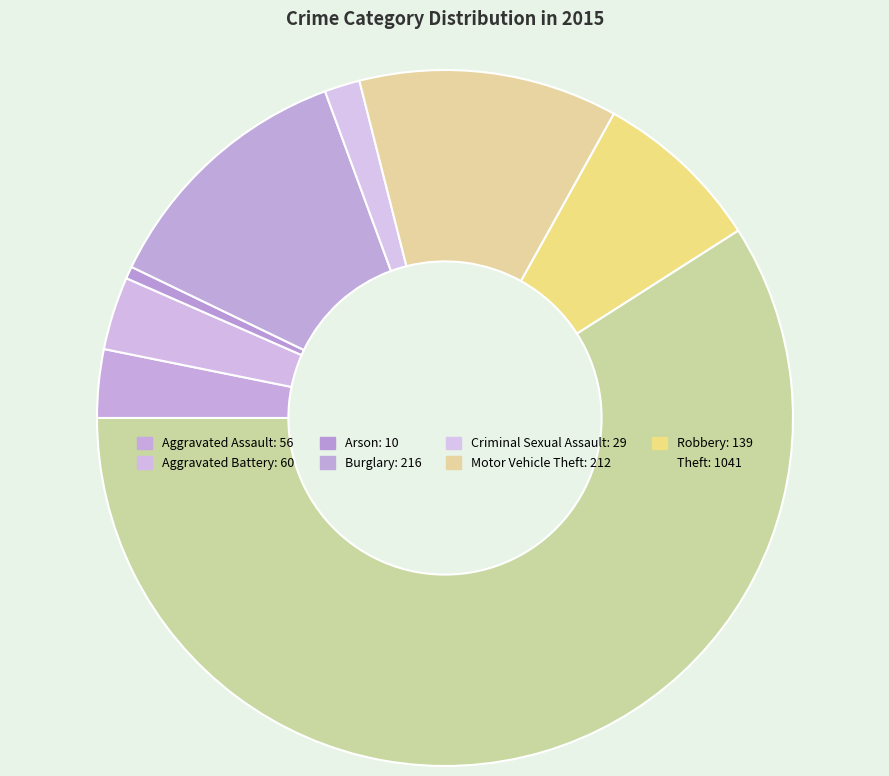

Do Burglary and Criminal Sexual Assault together represent more than half of the pie?

No